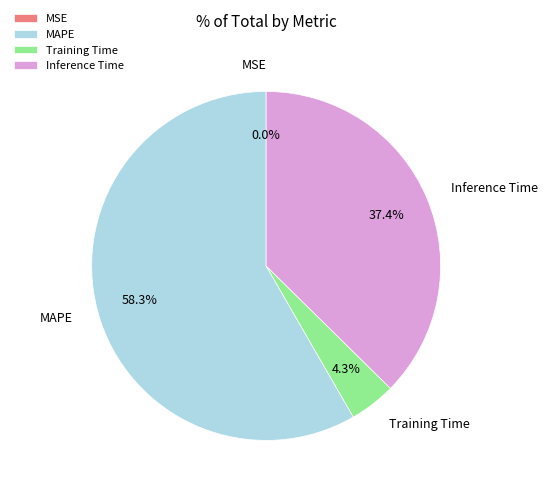

To the nearest percent, what is the average slice percentage?

25%